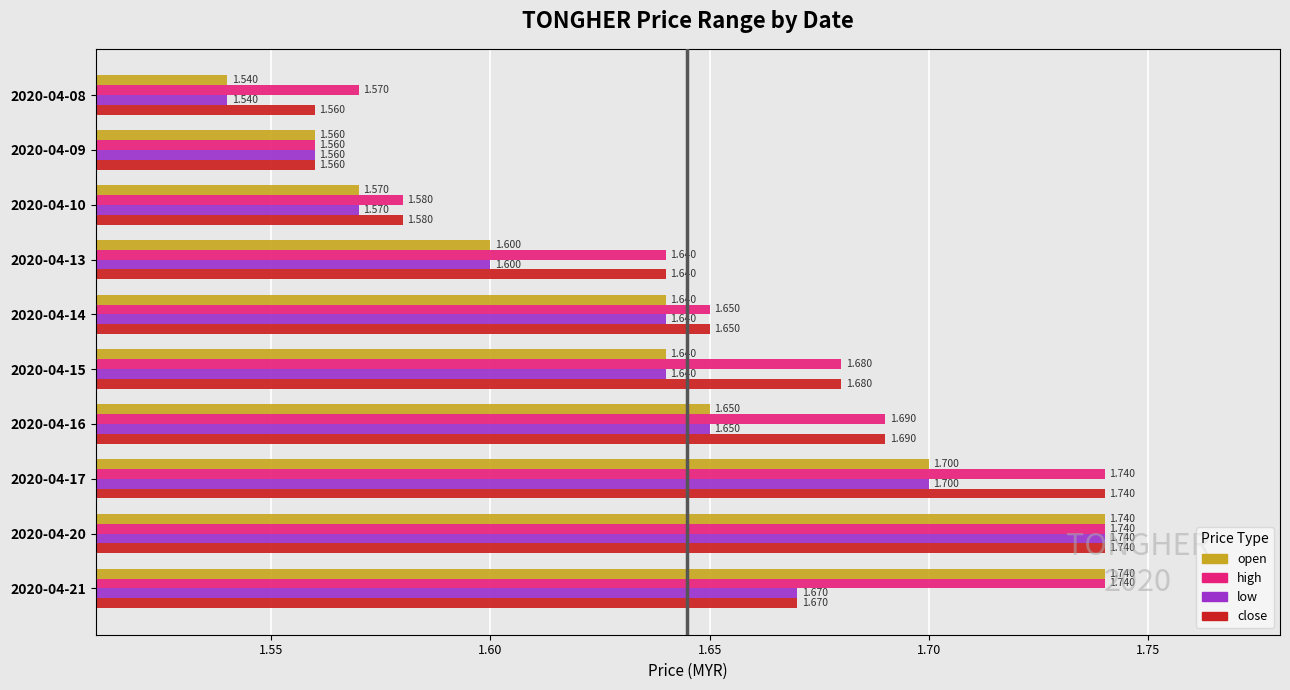

Rank the series by their average value, from highest to lowest.

high, close, open, low